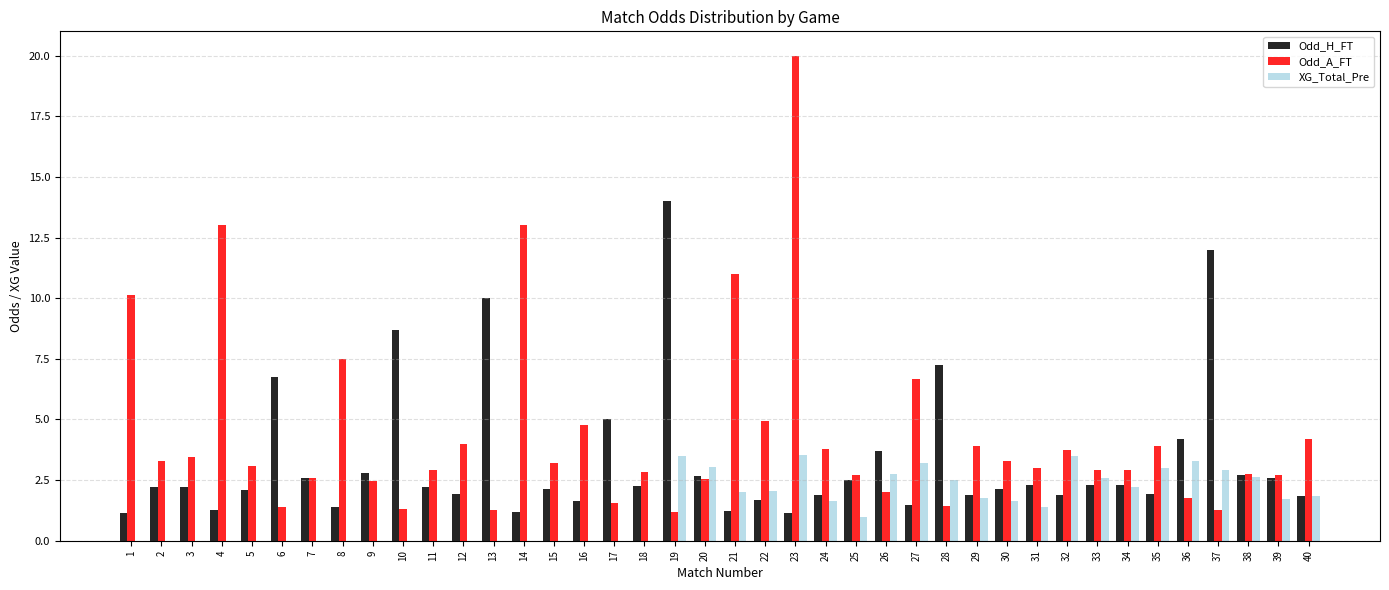

Is it true that XG_Total_Pre equals 2.5 at 28?

True